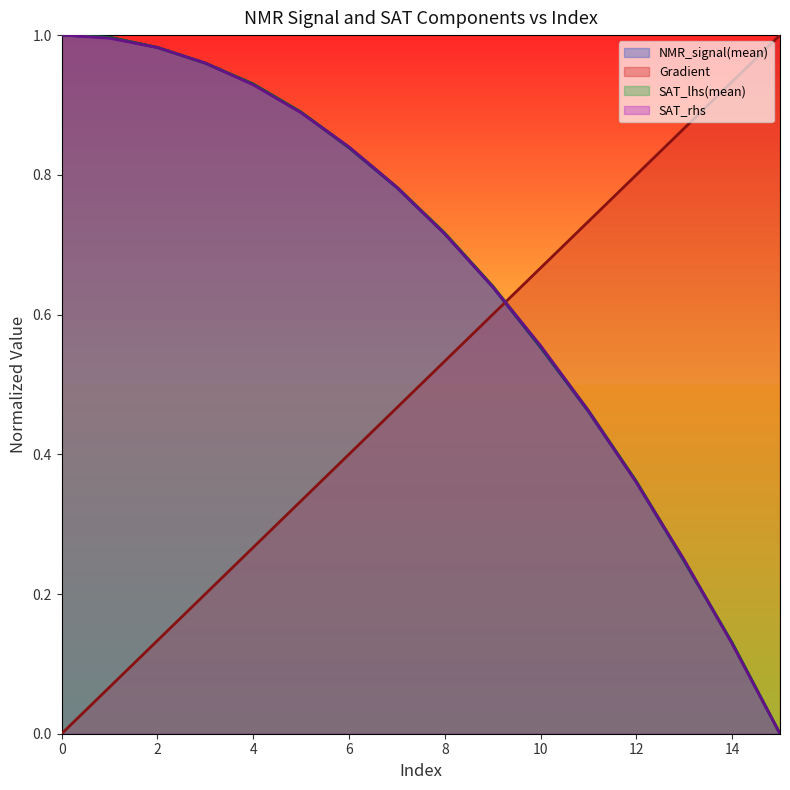

Reading left to right, list all the values displayed in this chart.

Gradient: 0.0	0.1	0.1	0.2	0.3	0.3	0.4	0.5	0.5	0.6	0.7	0.7	0.8	0.9	0.9	1.0
NMR_signal(mean): 1.0	1.0	1.0	1.0	0.9	0.9	0.8	0.8	0.7	0.6	0.6	0.5	0.4	0.2	0.1	0.0
SAT_lhs(mean): 1.0	1.0	1.0	1.0	0.9	0.9	0.8	0.8	0.7	0.6	0.6	0.5	0.4	0.2	0.1	0.0
SAT_rhs: 1.0	1.0	1.0	1.0	0.9	0.9	0.8	0.8	0.7	0.6	0.6	0.5	0.4	0.2	0.1	0.0